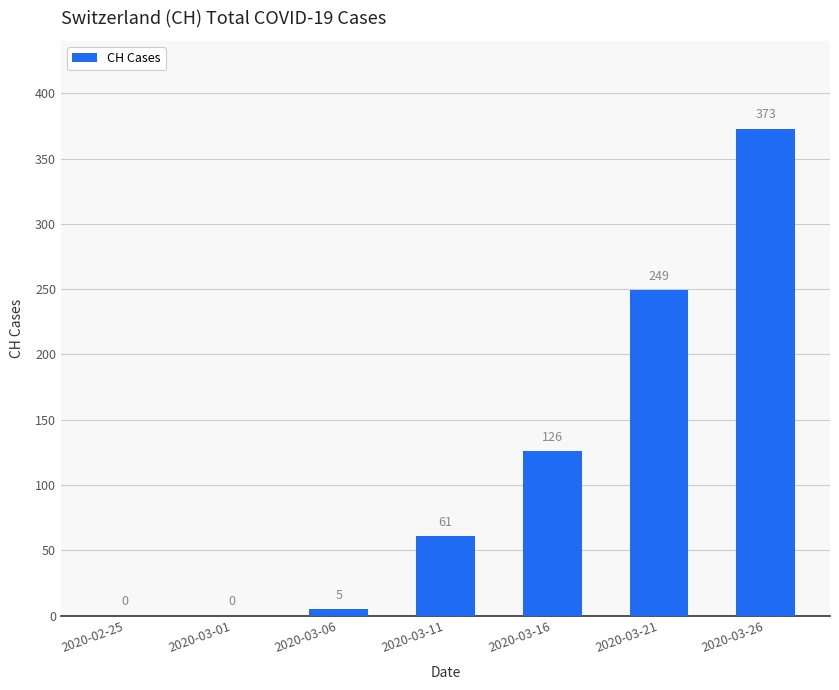

How many positive values are there?

5